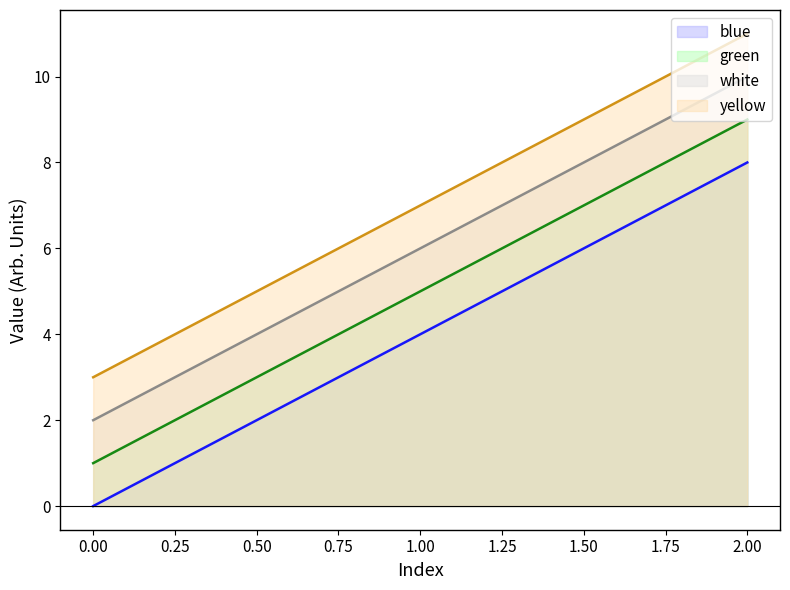

Which category has the highest value in the yellow series?

2.00